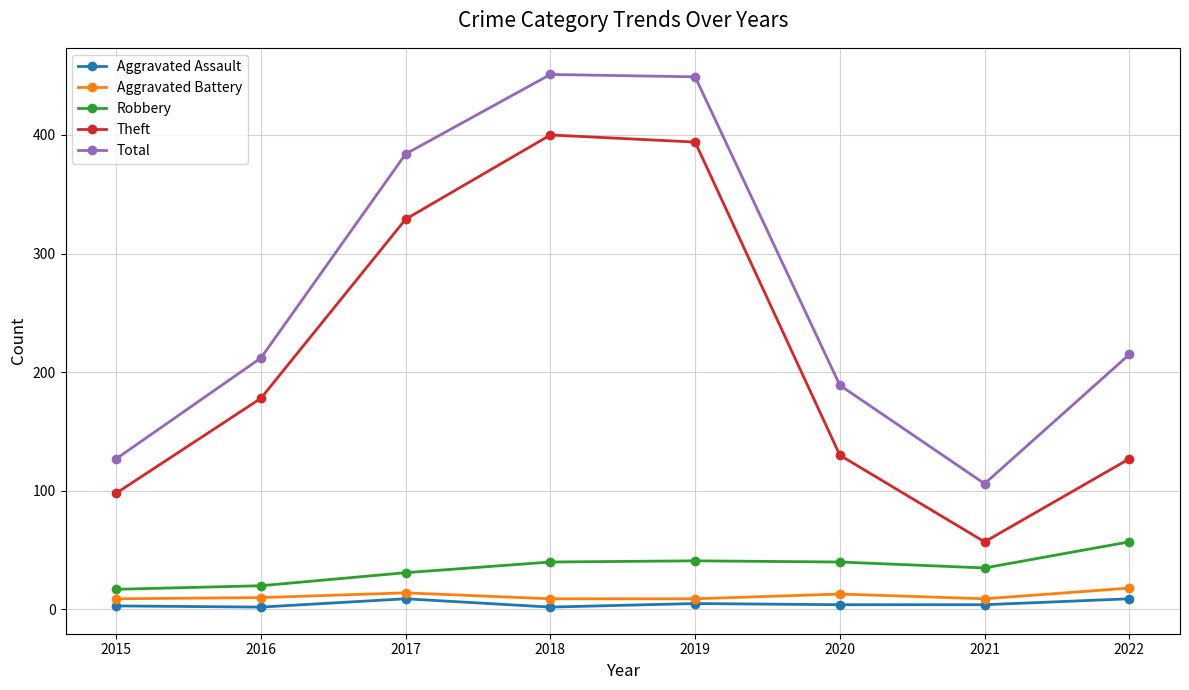

What is the maximum value for Robbery?

57